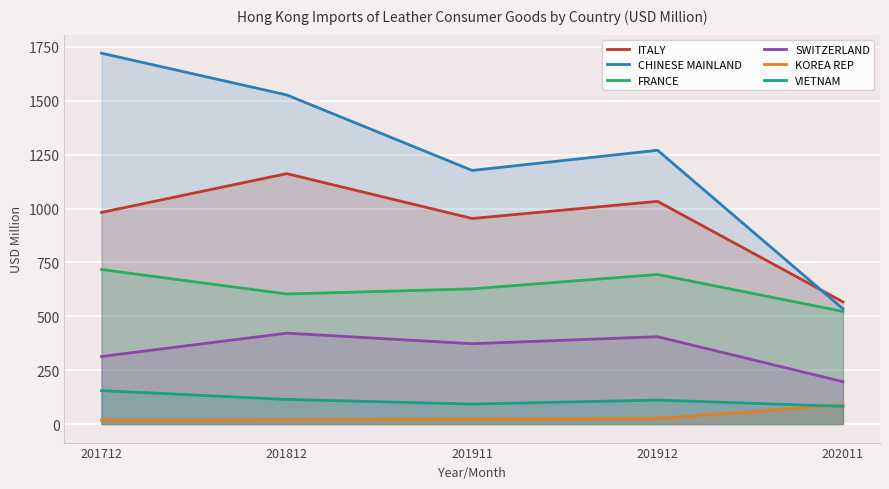

True or false: ITALY has a value of 494.0 at 201912.

False